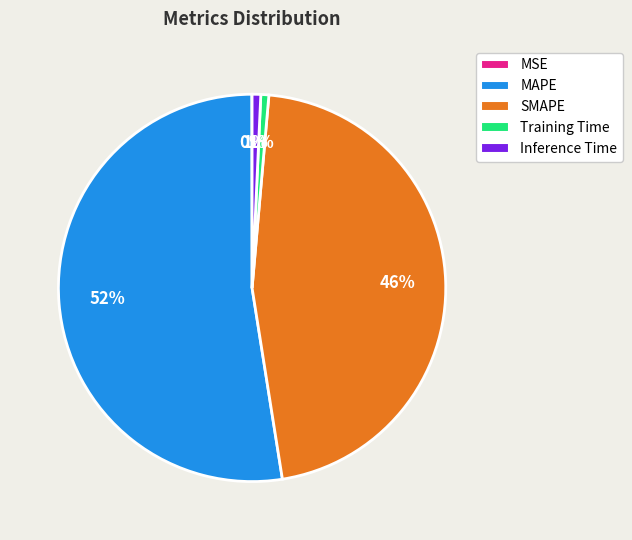

What is the largest slice in the pie chart?

MAPE